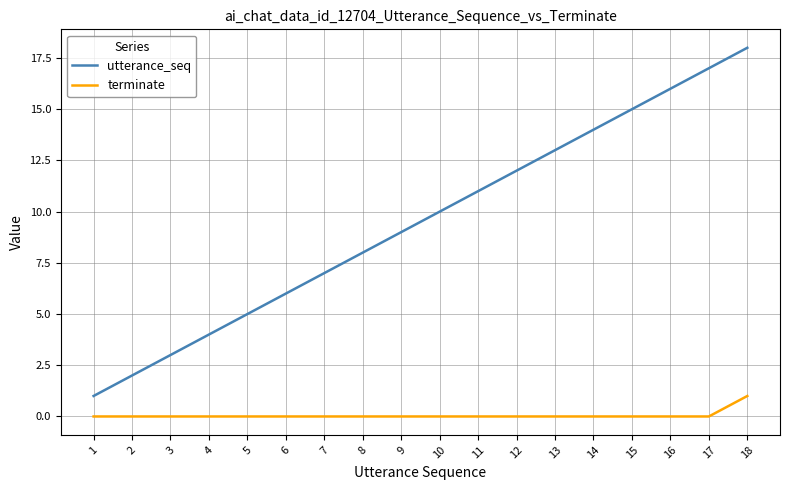

At which category is the sum across all series the highest?

18